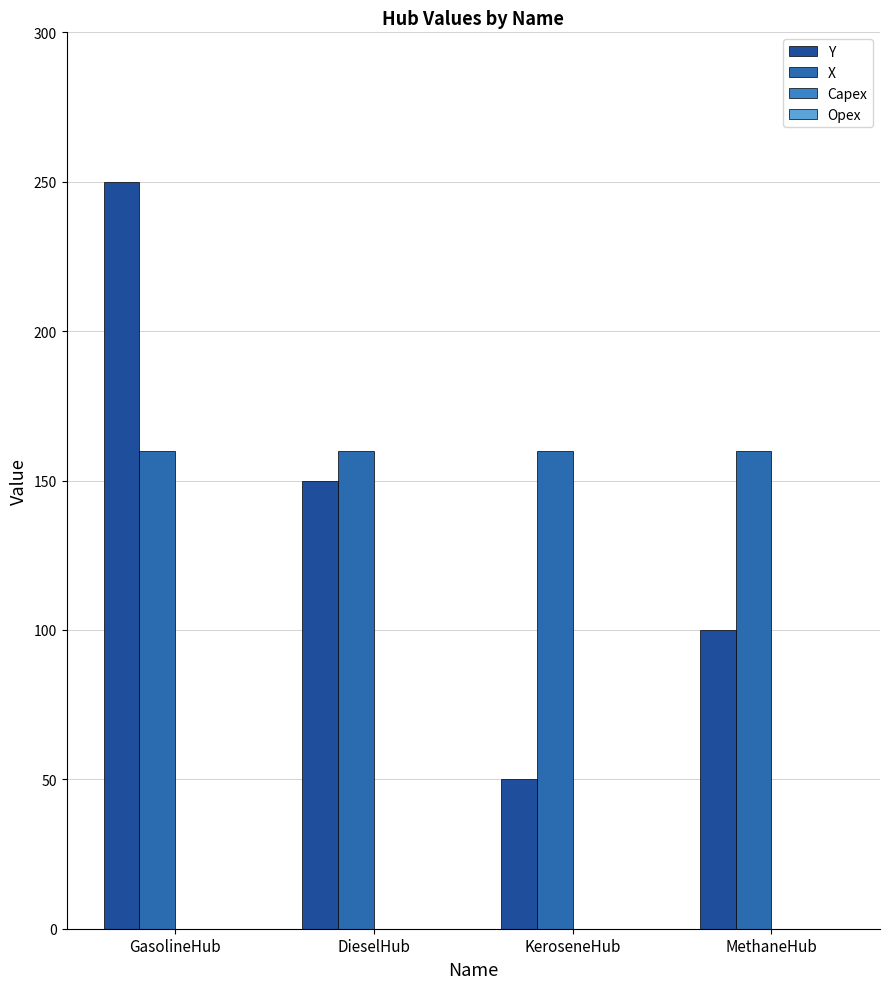

Count the number of data series in this chart.

2